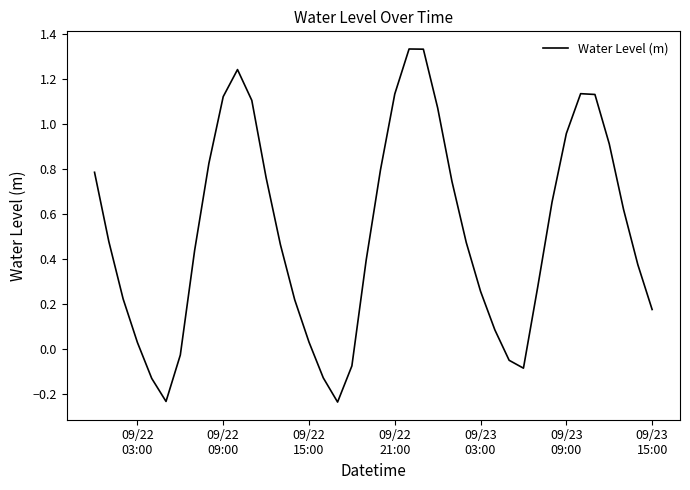

Is this an area chart (filled region under the line)?

No